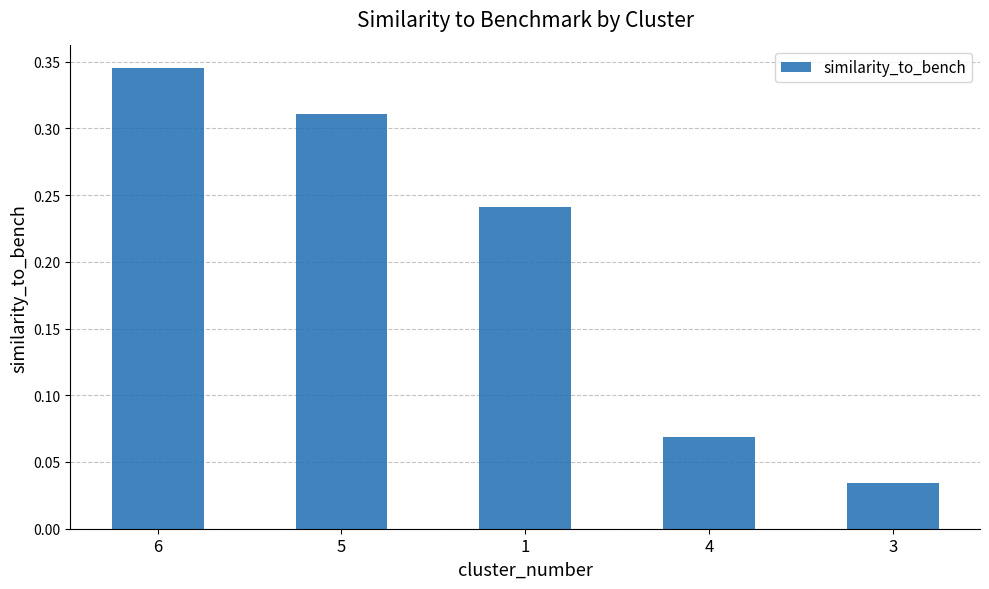

What is the sum of all values?

1.0